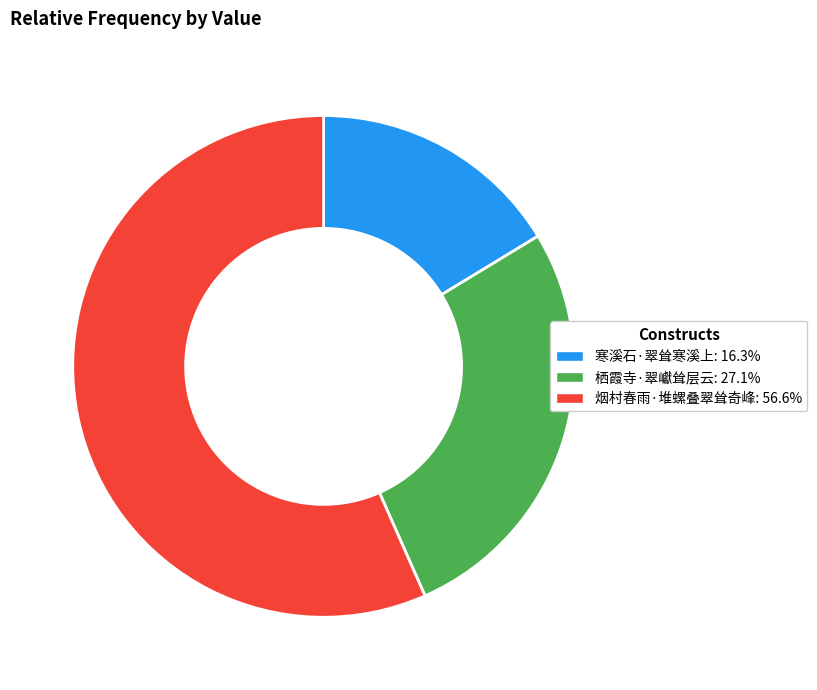

What is the smallest slice in the pie chart?

寒溪石·翠耸寒溪上